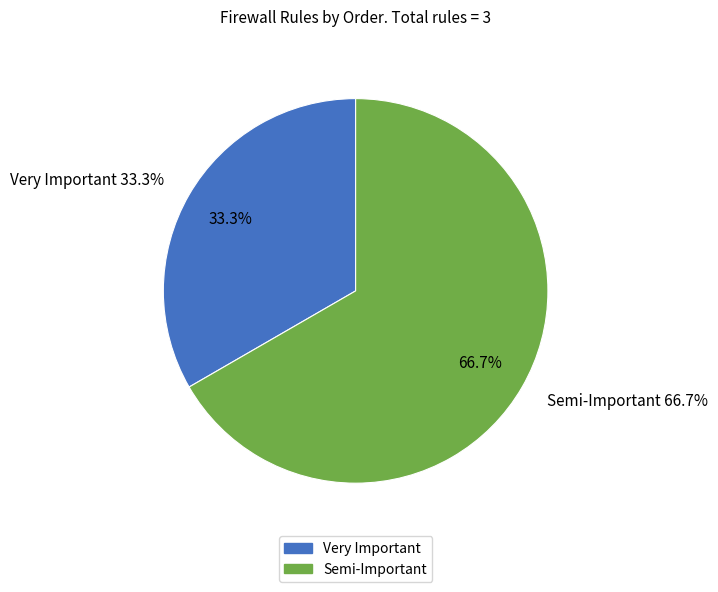

Is Very Important the majority of the pie?

No